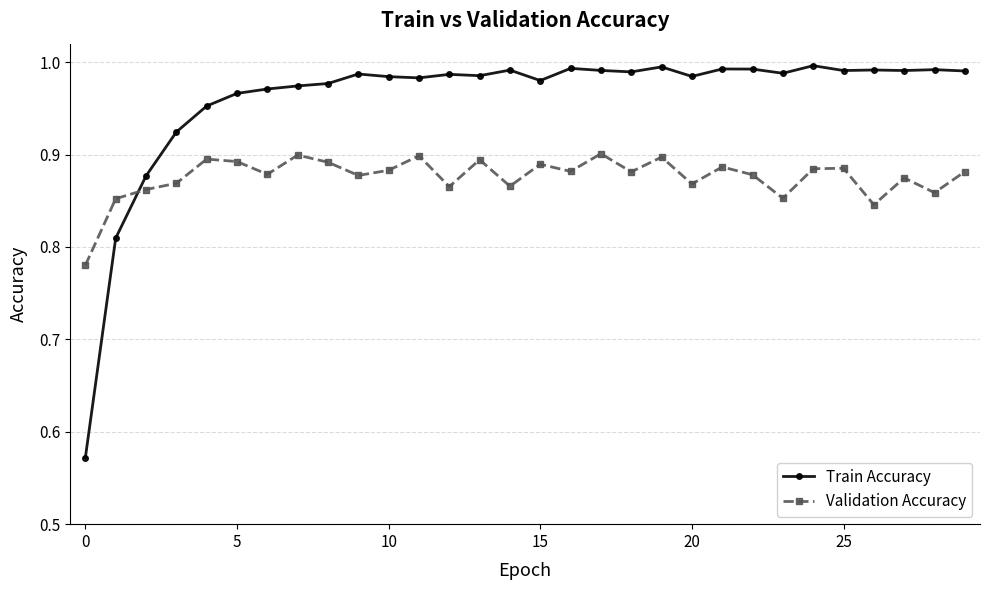

After their last crossing, which series has the higher values: Train Accuracy or Validation Accuracy?

Train Accuracy